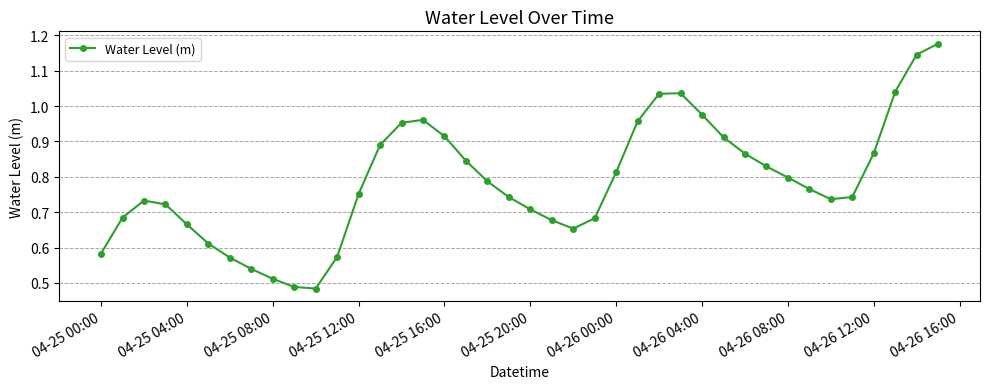

True or false: there are more than 0 points higher than both neighbors.

True